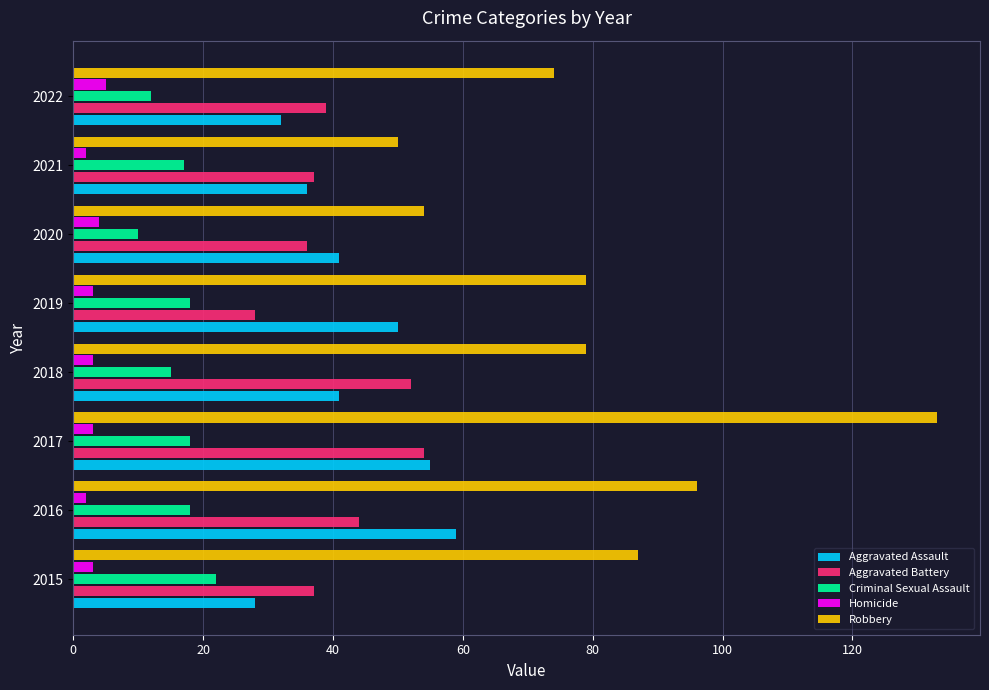

At how many categories does at least one series exceed 64?

6